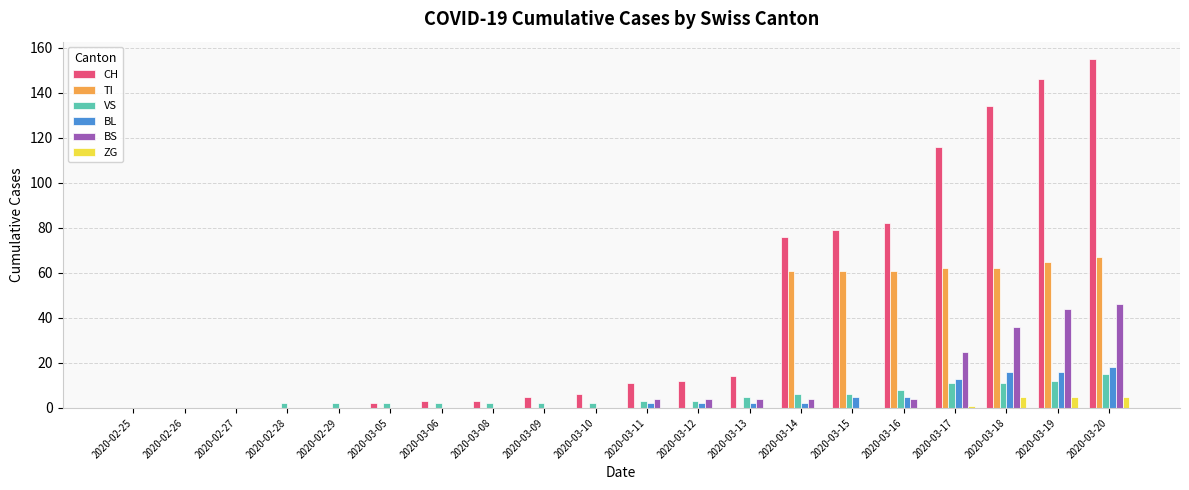

Which category has the highest value across all series?

2020-03-20